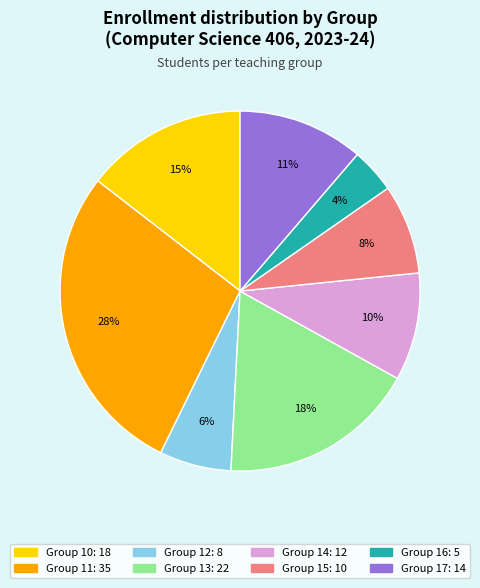

To the nearest percent, what is the difference between the largest and smallest slice percentages?

24%